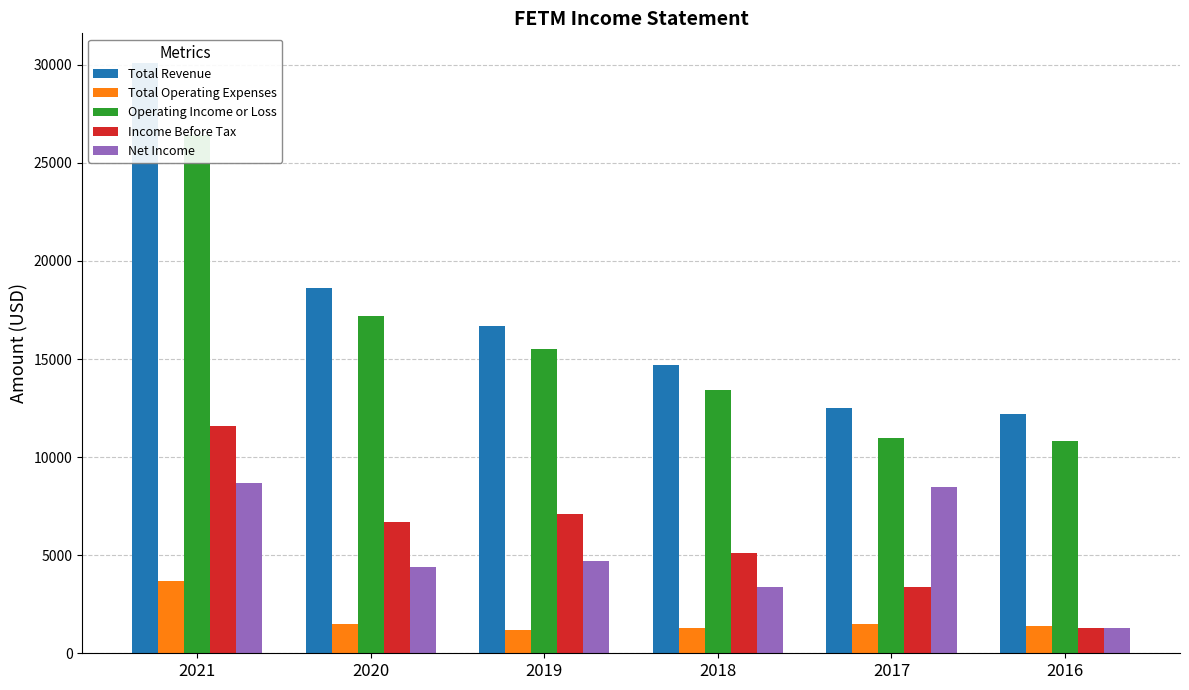

Which series has the widest spread of values?

Total Revenue